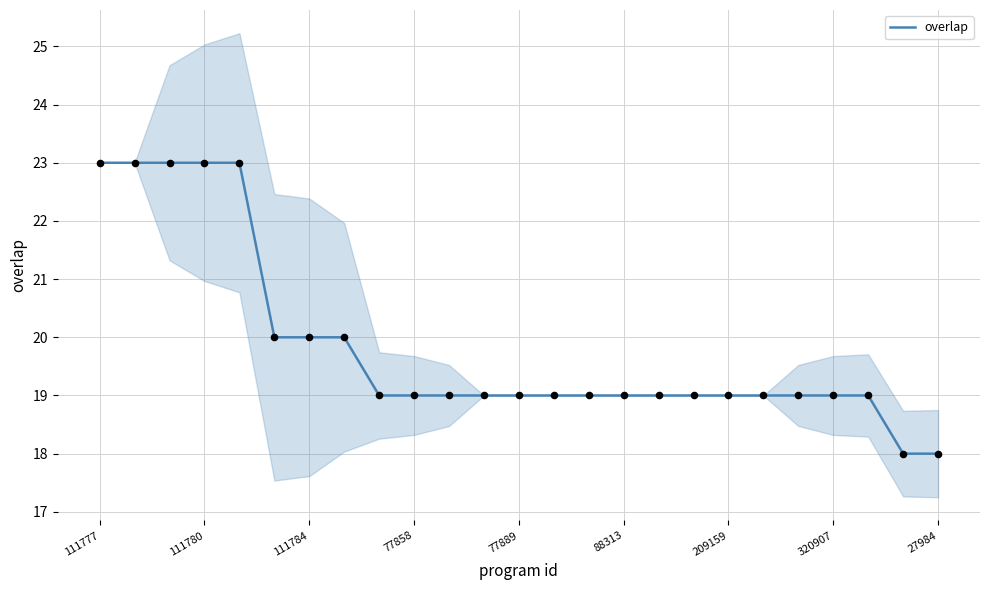

What is the highest value of the overlap series?

23